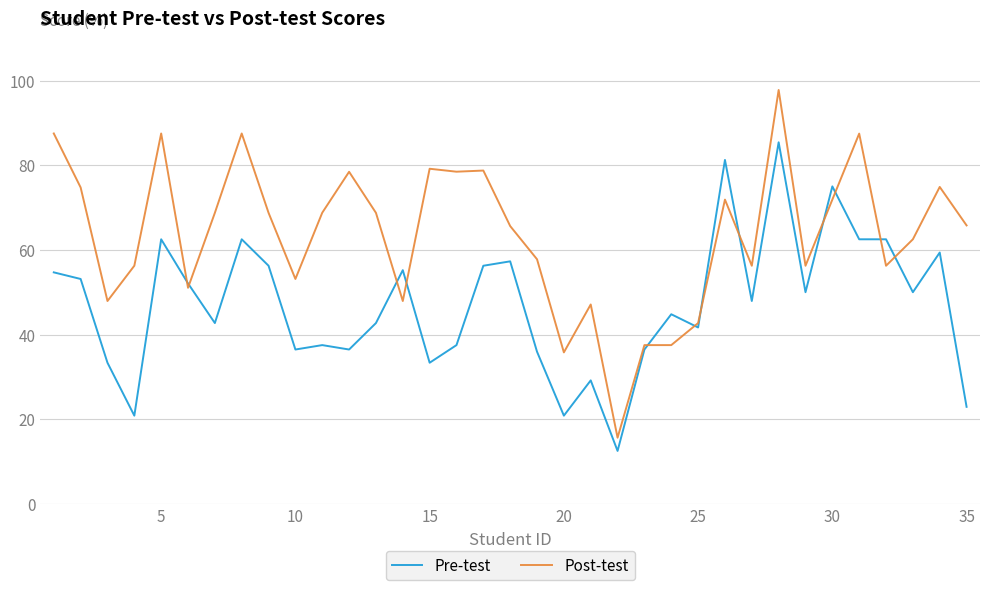

Rank the series by their average value, from lowest to highest.

Pre-test, Post-test